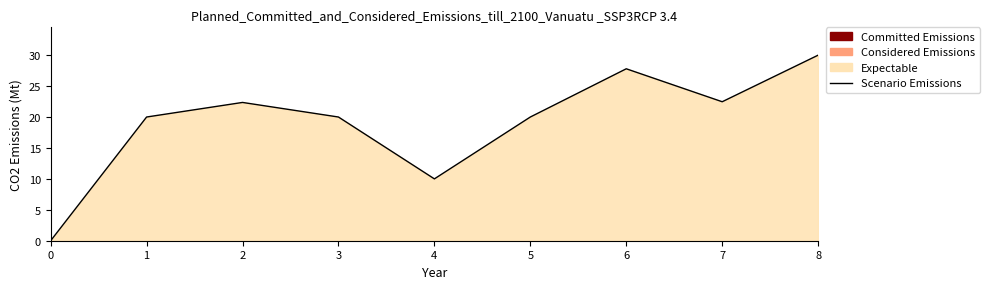

How many lines are shown in the chart?

1